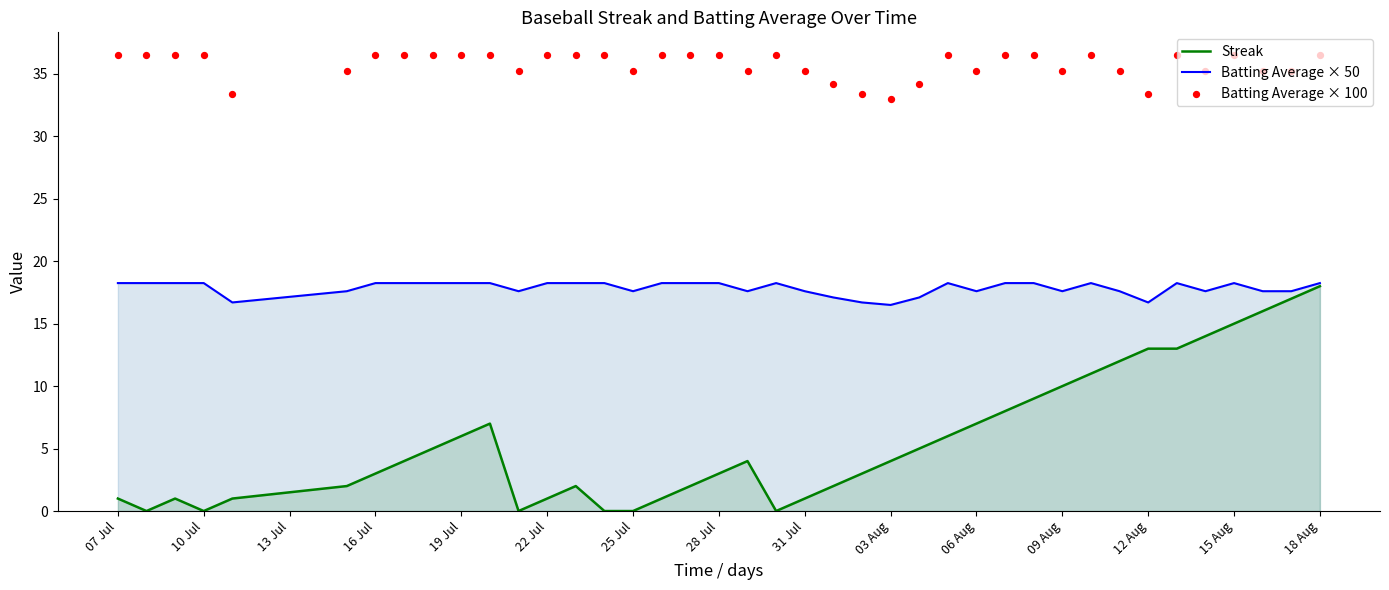

At how many categories does at least one series exceed 22?

40